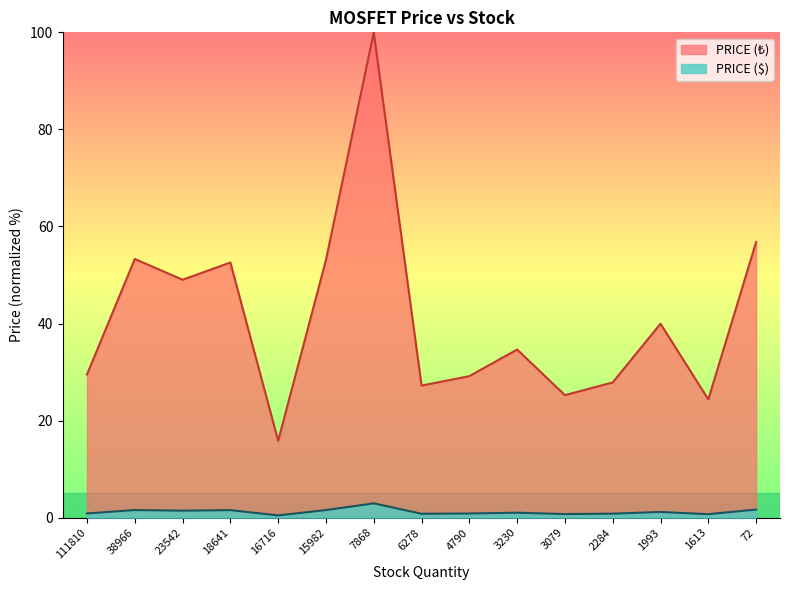

True or false: PRICE (₺) has more than 2 points higher than both neighbors.

True